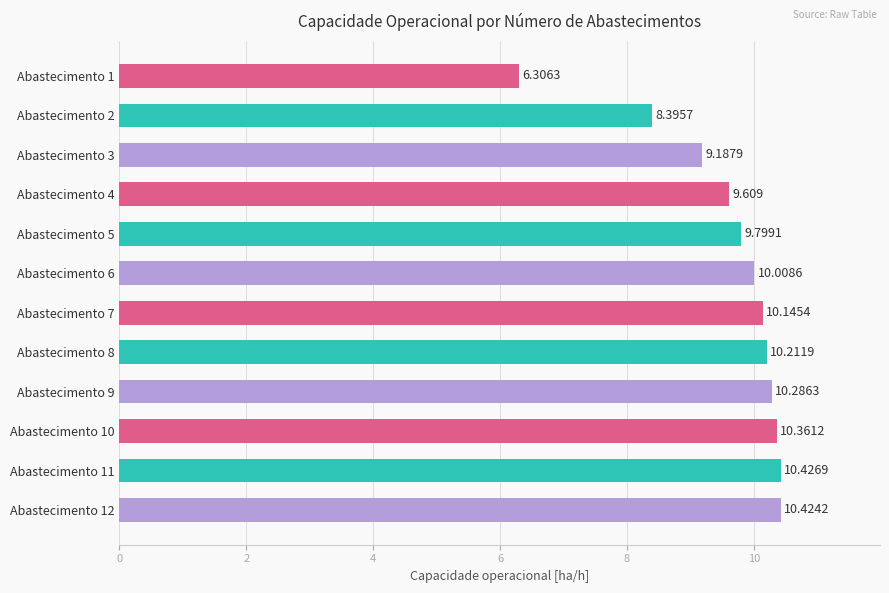

What is the average value?

9.6